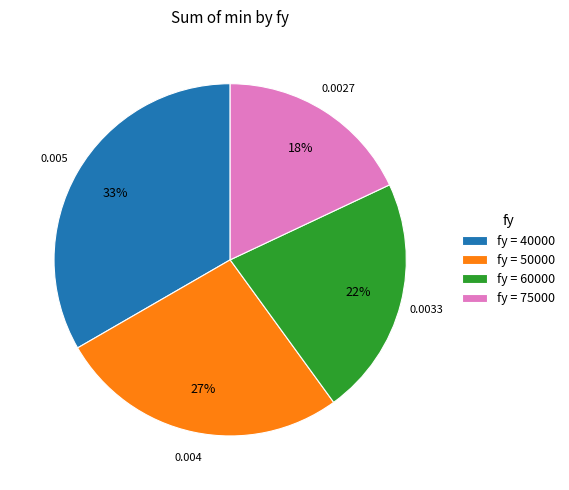

Which slice is the smallest?

fy = 75000